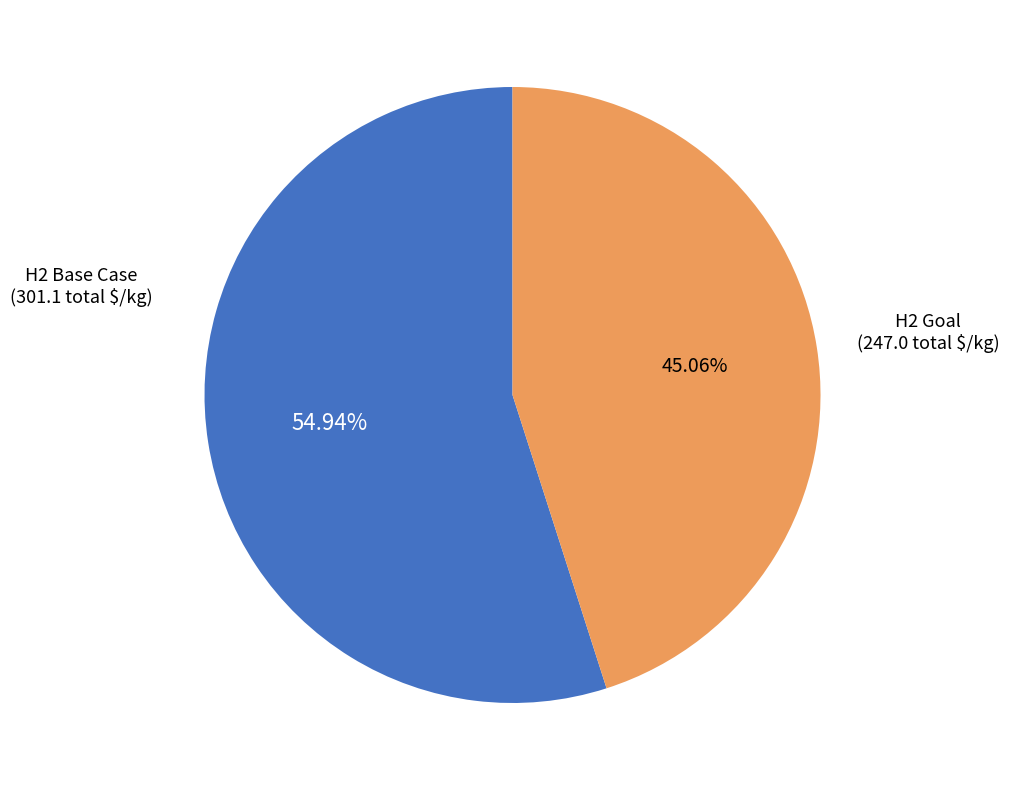

Is there any slice that represents more than half of the pie?

Yes